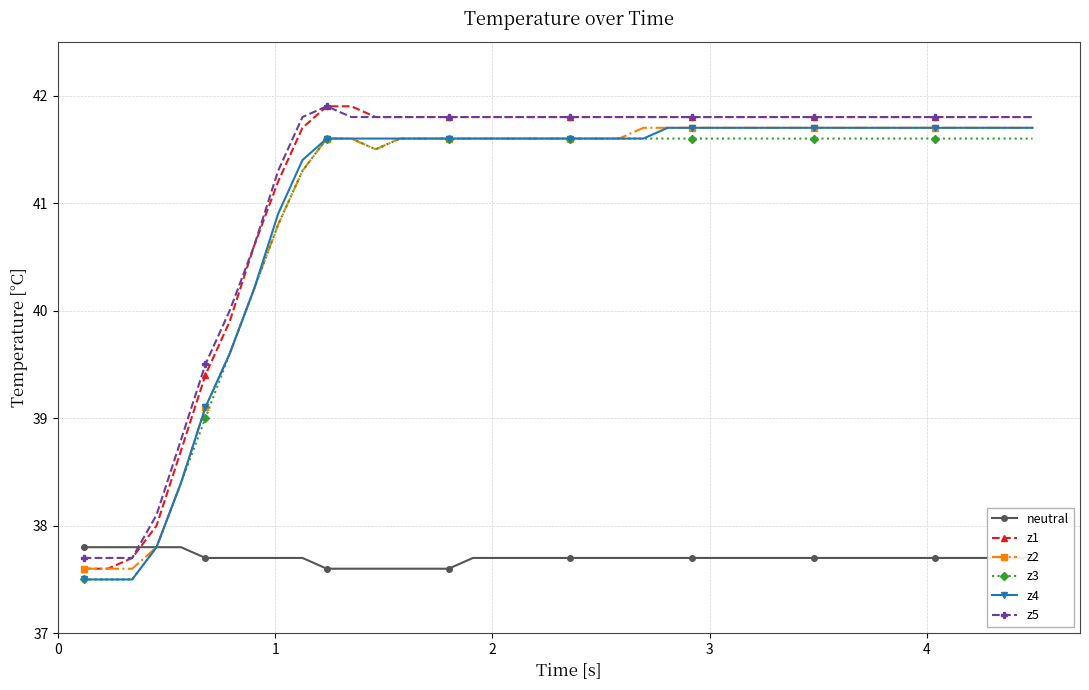

True or false: z5 and z3 cross at least once.

False